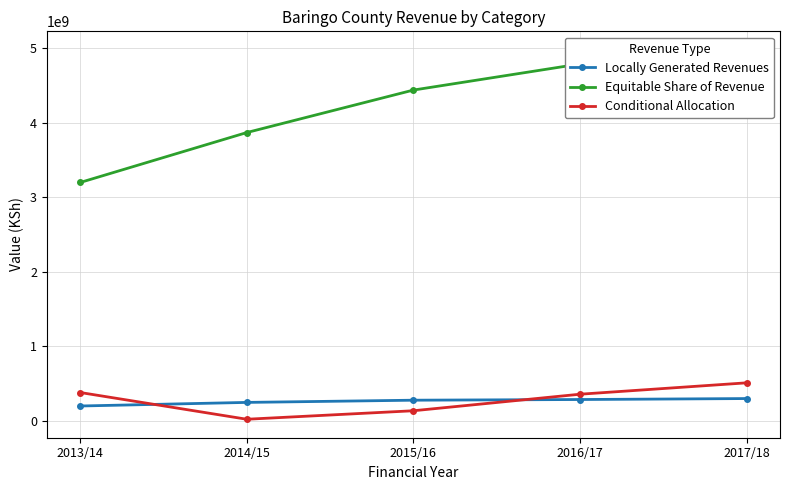

What is the difference between the second highest and minimum values in the Conditional Allocation series?

358810000